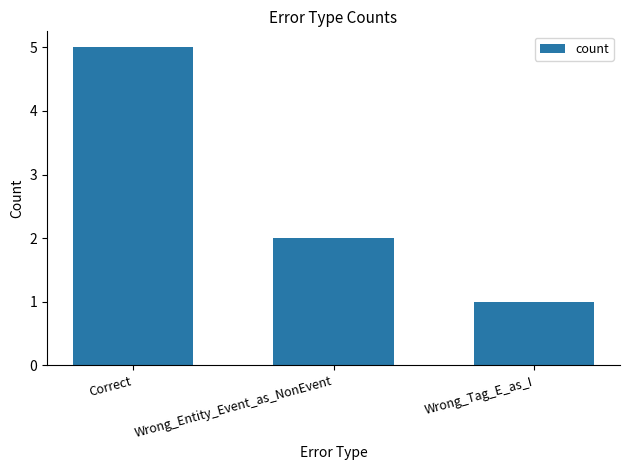

What is the difference between the values at Wrong_Entity_Event_as_NonEvent and Correct?

3